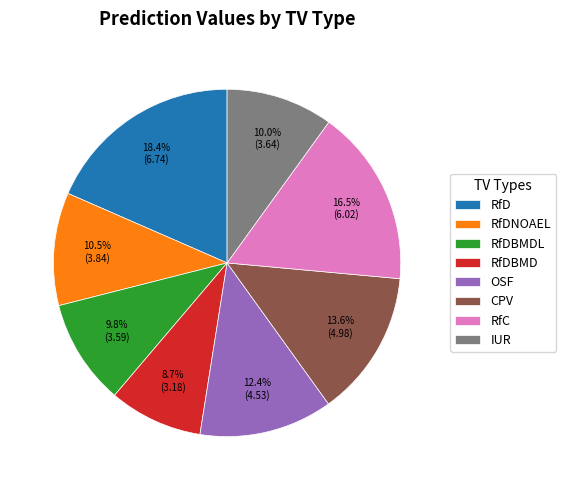

What is the ratio of the value at IUR to the value at OSF?

0.8